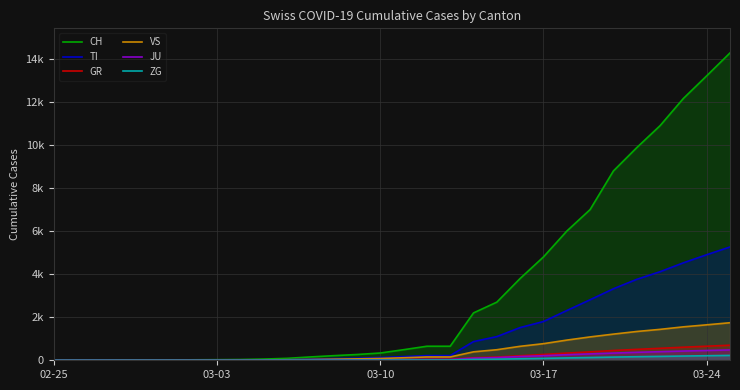

What are all the series names shown in the legend?

CH, TI, GR, VS, JU, ZG